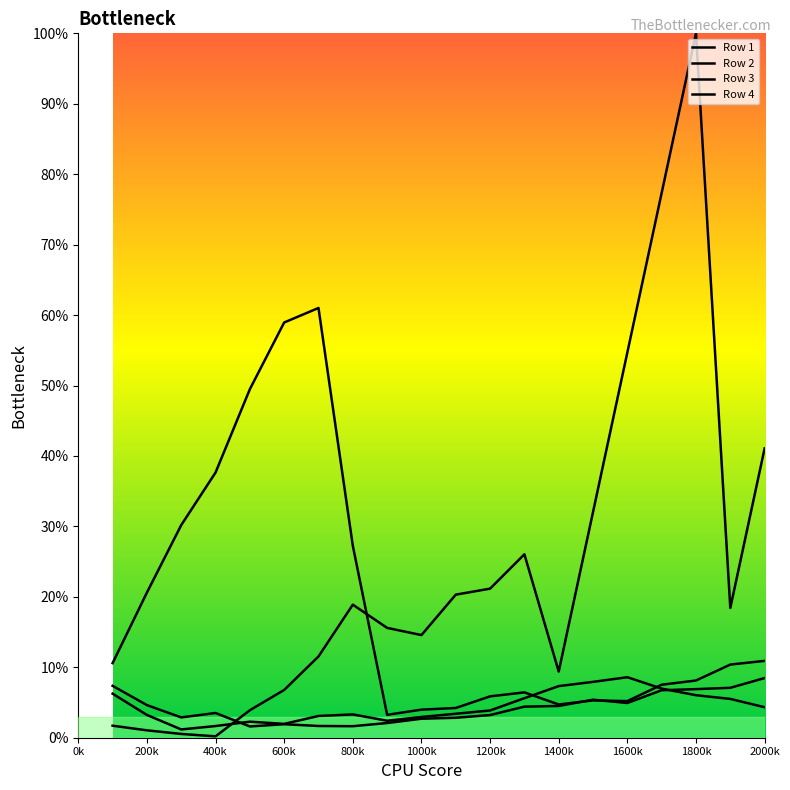

The Row 1 series shows 26.4 at 1600k. True or false?

False